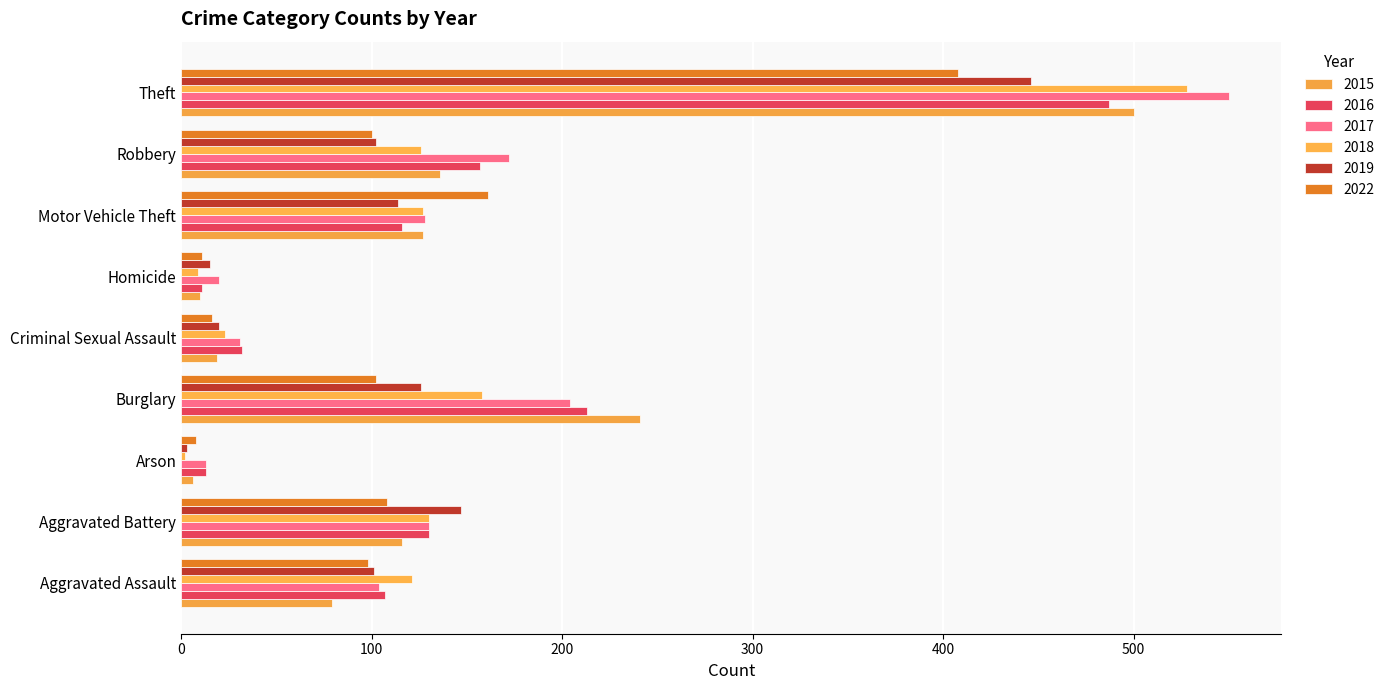

What is the difference between the 2016 values at Theft and Homicide?

476